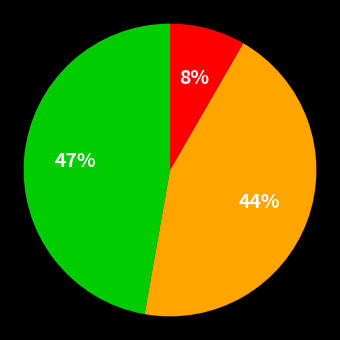

Is there a majority slice in this chart?

No